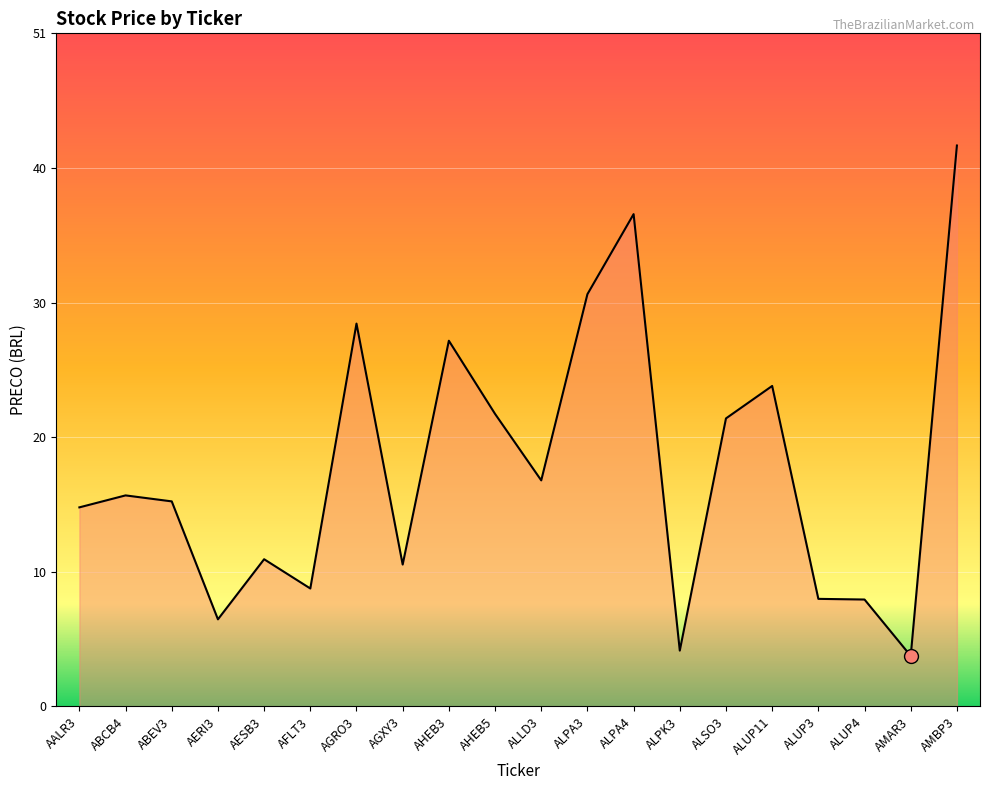

Approximately how many times larger is the value at AHEB5 compared to ALSO3?

1.0